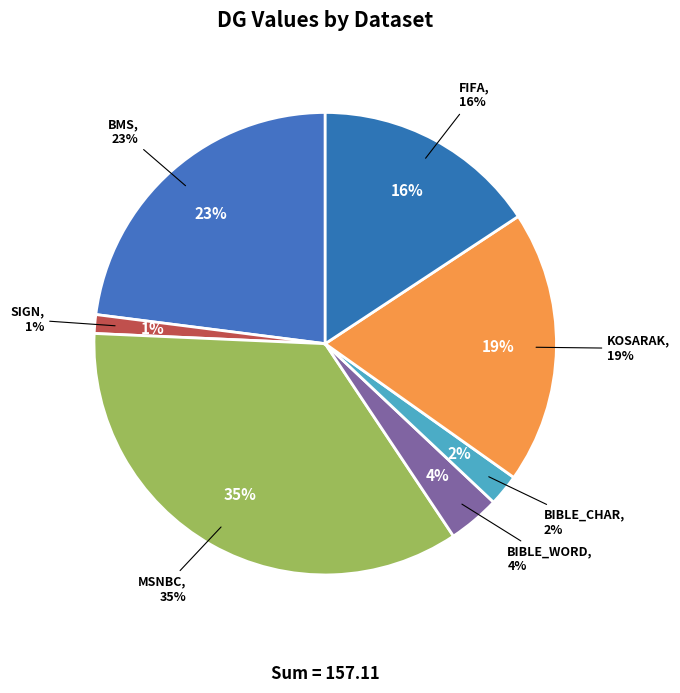

Is it true that BIBLE_CHAR is 2% of the pie?

True